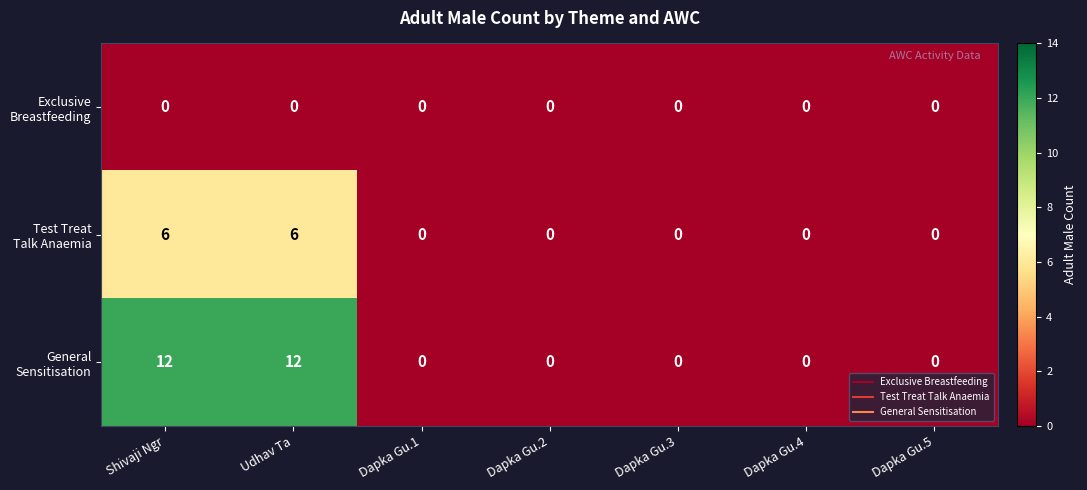

What is the maximum value shown in the chart?

12